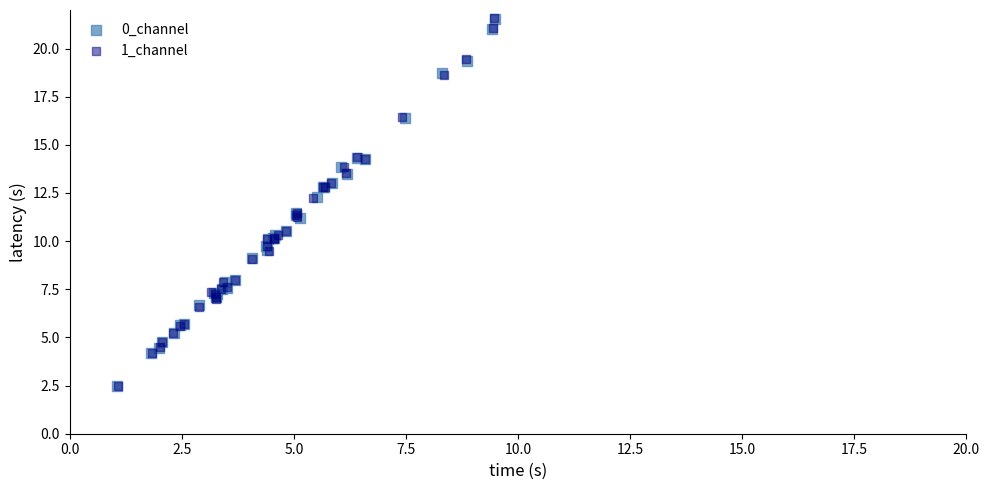

What are all the series names shown in the legend?

0_channel, 1_channel